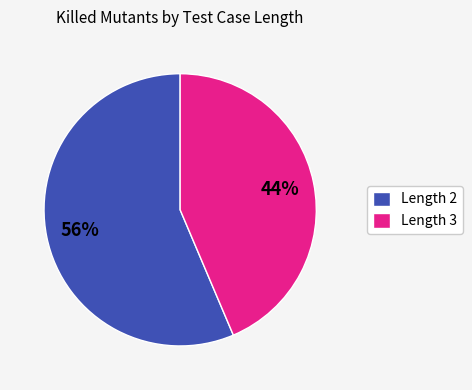

True or false: Length 2 accounts for 70% of the total.

False